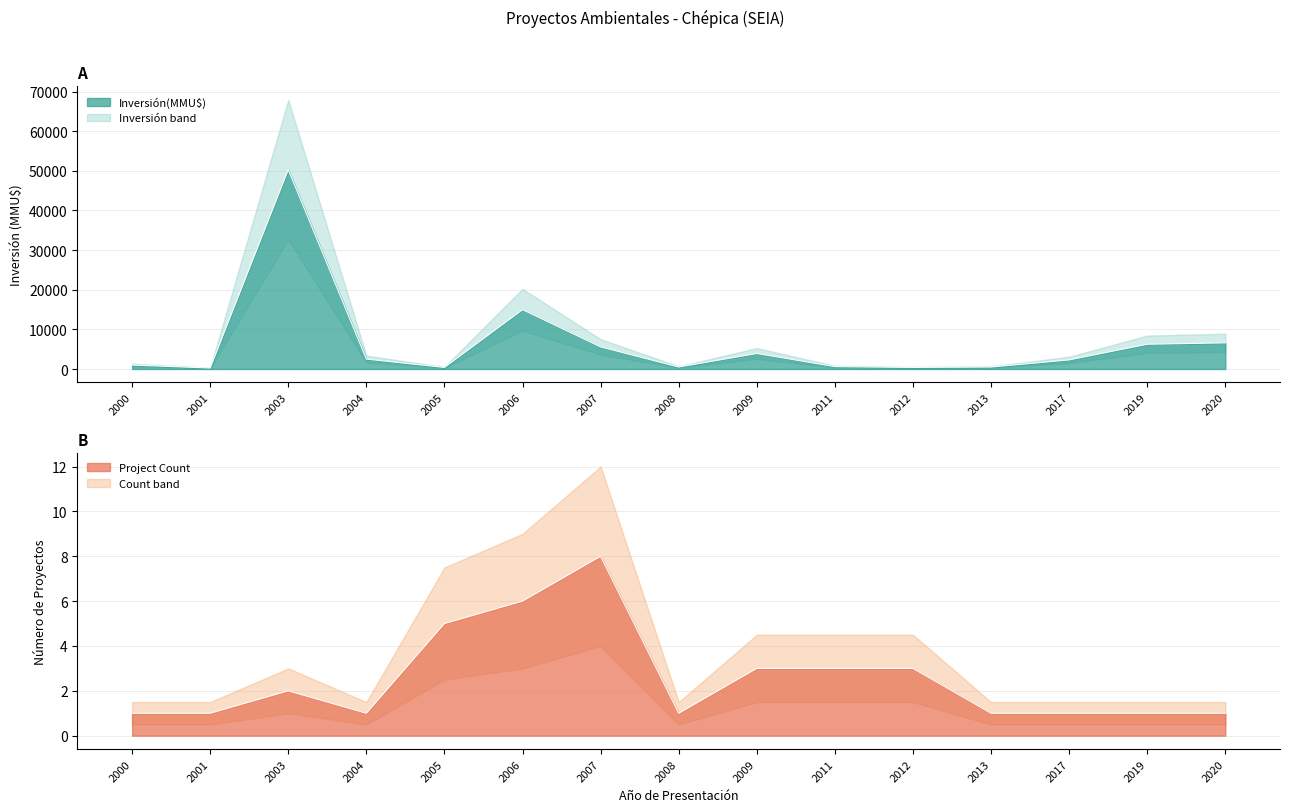

Does the chart display data point markers on the line(s)?

No